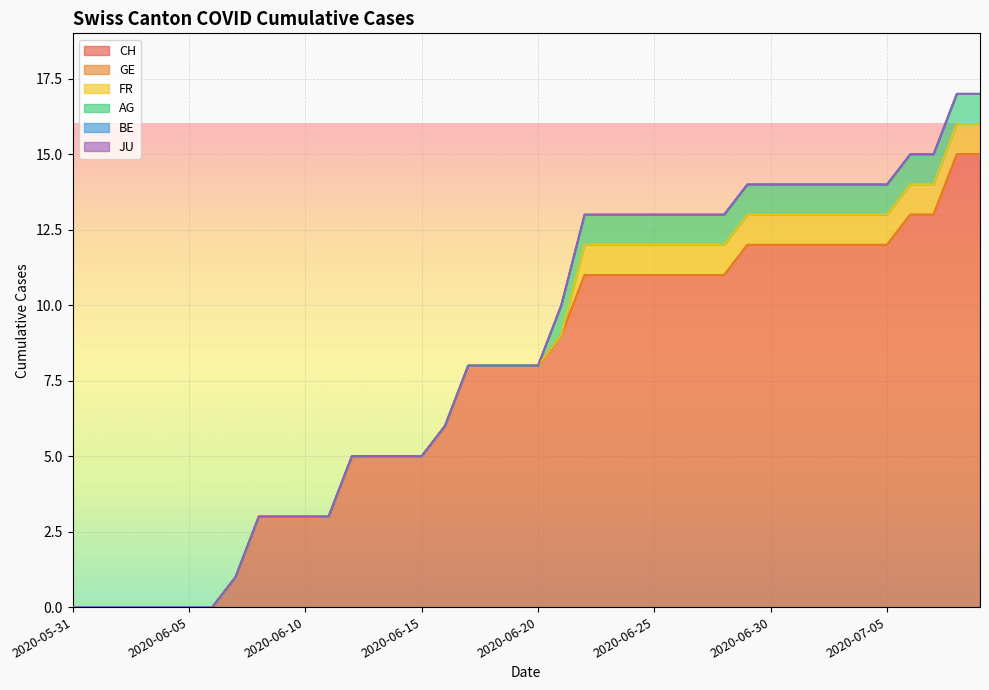

Reading left to right, what are all the values shown in this chart?

CH: 2020-05-31=0	2020-06-01=0	2020-06-02=0	2020-06-03=0	2020-06-04=0	2020-06-05=0	2020-06-06=0	2020-06-07=1	2020-06-08=3	2020-06-09=3	2020-06-10=3	2020-06-11=3	2020-06-12=5	2020-06-13=5	2020-06-14=5	2020-06-15=5	2020-06-16=6	2020-06-17=8	2020-06-18=8	2020-06-19=8	2020-06-20=8	2020-06-21=9	2020-06-22=11	2020-06-23=11	2020-06-24=11	2020-06-25=11	2020-06-26=11	2020-06-27=11	2020-06-28=11	2020-06-29=12	2020-06-30=12	2020-07-01=12	2020-07-02=12	2020-07-03=12	2020-07-04=12	2020-07-05=12	2020-07-06=13	2020-07-07=13	2020-07-08=15	2020-07-09=15
GE: 2020-05-31=0	2020-06-01=0	2020-06-02=0	2020-06-03=0	2020-06-04=0	2020-06-05=0	2020-06-06=0	2020-06-07=0	2020-06-08=0	2020-06-09=0	2020-06-10=0	2020-06-11=0	2020-06-12=0	2020-06-13=0	2020-06-14=0	2020-06-15=0	2020-06-16=0	2020-06-17=0	2020-06-18=0	2020-06-19=0	2020-06-20=0	2020-06-21=0	2020-06-22=0	2020-06-23=0	2020-06-24=0	2020-06-25=0	2020-06-26=0	2020-06-27=0	2020-06-28=0	2020-06-29=0	2020-06-30=0	2020-07-01=0	2020-07-02=0	2020-07-03=0	2020-07-04=0	2020-07-05=0	2020-07-06=0	2020-07-07=0	2020-07-08=0	2020-07-09=0
FR: 2020-05-31=0	2020-06-01=0	2020-06-02=0	2020-06-03=0	2020-06-04=0	2020-06-05=0	2020-06-06=0	2020-06-07=0	2020-06-08=0	2020-06-09=0	2020-06-10=0	2020-06-11=0	2020-06-12=0	2020-06-13=0	2020-06-14=0	2020-06-15=0	2020-06-16=0	2020-06-17=0	2020-06-18=0	2020-06-19=0	2020-06-20=0	2020-06-21=0	2020-06-22=1	2020-06-23=1	2020-06-24=1	2020-06-25=1	2020-06-26=1	2020-06-27=1	2020-06-28=1	2020-06-29=1	2020-06-30=1	2020-07-01=1	2020-07-02=1	2020-07-03=1	2020-07-04=1	2020-07-05=1	2020-07-06=1	2020-07-07=1	2020-07-08=1	2020-07-09=1
AG: 2020-05-31=0	2020-06-01=0	2020-06-02=0	2020-06-03=0	2020-06-04=0	2020-06-05=0	2020-06-06=0	2020-06-07=0	2020-06-08=0	2020-06-09=0	2020-06-10=0	2020-06-11=0	2020-06-12=0	2020-06-13=0	2020-06-14=0	2020-06-15=0	2020-06-16=0	2020-06-17=0	2020-06-18=0	2020-06-19=0	2020-06-20=0	2020-06-21=1	2020-06-22=1	2020-06-23=1	2020-06-24=1	2020-06-25=1	2020-06-26=1	2020-06-27=1	2020-06-28=1	2020-06-29=1	2020-06-30=1	2020-07-01=1	2020-07-02=1	2020-07-03=1	2020-07-04=1	2020-07-05=1	2020-07-06=1	2020-07-07=1	2020-07-08=1	2020-07-09=1
BE: 2020-05-31=0	2020-06-01=0	2020-06-02=0	2020-06-03=0	2020-06-04=0	2020-06-05=0	2020-06-06=0	2020-06-07=0	2020-06-08=0	2020-06-09=0	2020-06-10=0	2020-06-11=0	2020-06-12=0	2020-06-13=0	2020-06-14=0	2020-06-15=0	2020-06-16=0	2020-06-17=0	2020-06-18=0	2020-06-19=0	2020-06-20=0	2020-06-21=0	2020-06-22=0	2020-06-23=0	2020-06-24=0	2020-06-25=0	2020-06-26=0	2020-06-27=0	2020-06-28=0	2020-06-29=0	2020-06-30=0	2020-07-01=0	2020-07-02=0	2020-07-03=0	2020-07-04=0	2020-07-05=0	2020-07-06=0	2020-07-07=0	2020-07-08=0	2020-07-09=0
JU: 2020-05-31=0	2020-06-01=0	2020-06-02=0	2020-06-03=0	2020-06-04=0	2020-06-05=0	2020-06-06=0	2020-06-07=0	2020-06-08=0	2020-06-09=0	2020-06-10=0	2020-06-11=0	2020-06-12=0	2020-06-13=0	2020-06-14=0	2020-06-15=0	2020-06-16=0	2020-06-17=0	2020-06-18=0	2020-06-19=0	2020-06-20=0	2020-06-21=0	2020-06-22=0	2020-06-23=0	2020-06-24=0	2020-06-25=0	2020-06-26=0	2020-06-27=0	2020-06-28=0	2020-06-29=0	2020-06-30=0	2020-07-01=0	2020-07-02=0	2020-07-03=0	2020-07-04=0	2020-07-05=0	2020-07-06=0	2020-07-07=0	2020-07-08=0	2020-07-09=0